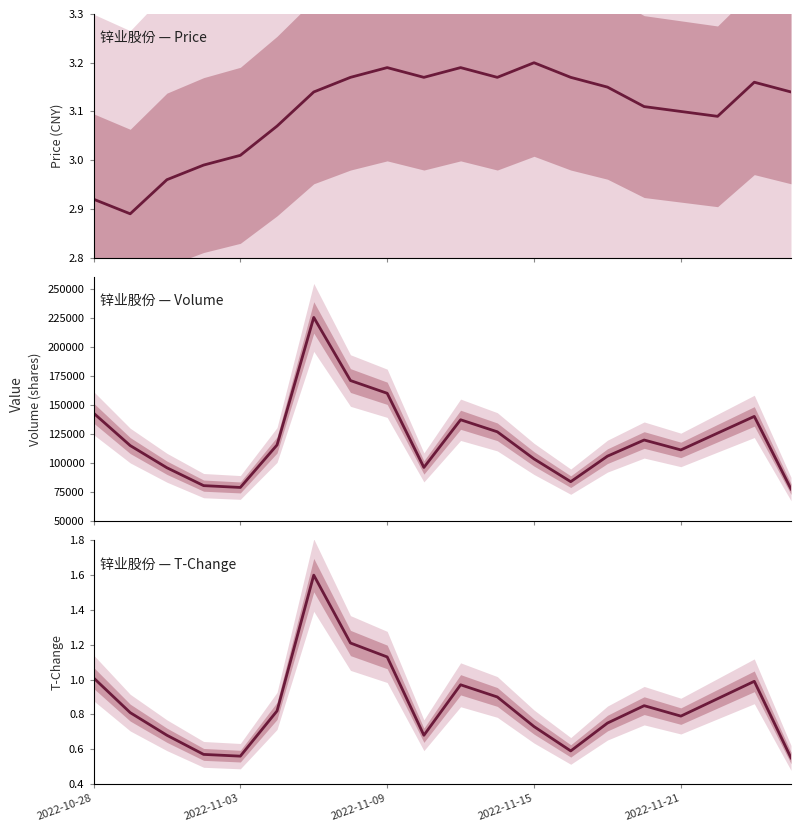

Reading left to right, extract all data points from this chart.

price: 2.9	2.9	3.0	3.0	3.0	3.1	3.1	3.2	3.2	3.2	3.2	3.2	3.2	3.2	3.1	3.1	3.1	3.1	3.2	3.1
volume: 142890.0	114860.0	95735.0	80333.0	78769.0	115376.0	225294.0	170895.0	159924.0	96022.0	137092.0	126725.0	103362.0	83740.0	105730.0	119648.0	111107.0	125578.0	139996.0	77429.0
t_change: 1.0	0.8	0.7	0.6	0.6	0.8	1.6	1.2	1.1	0.7	1.0	0.9	0.7	0.6	0.8	0.8	0.8	0.9	1.0	0.6